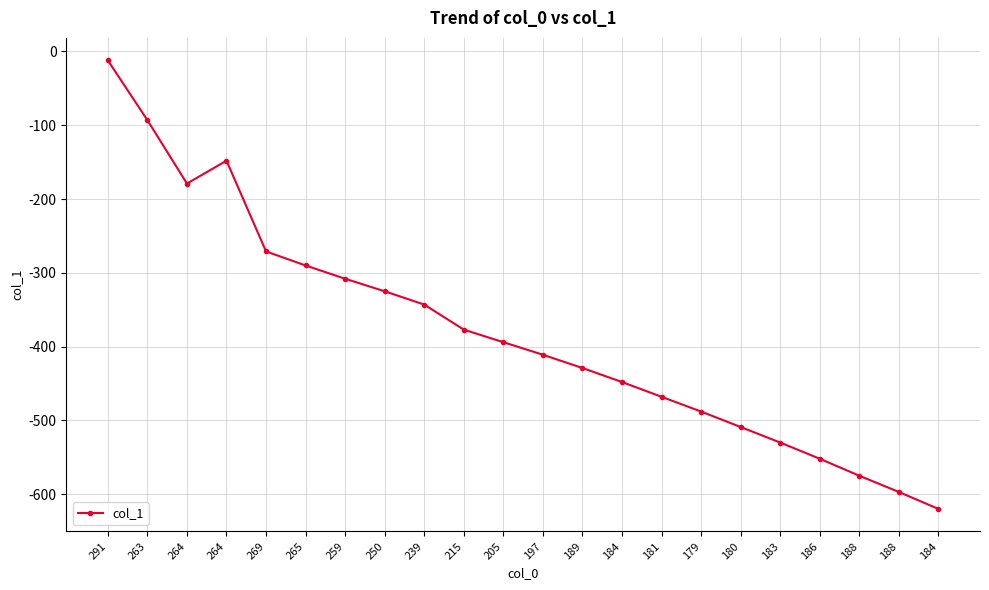

Is it true that the value at 188 is -305?

False